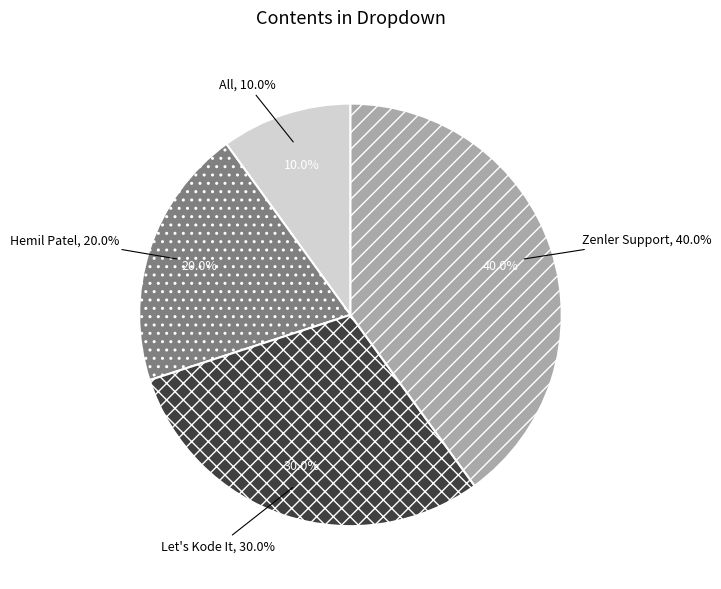

What percentage is the Hemil Patel slice, to the nearest percent?

20%